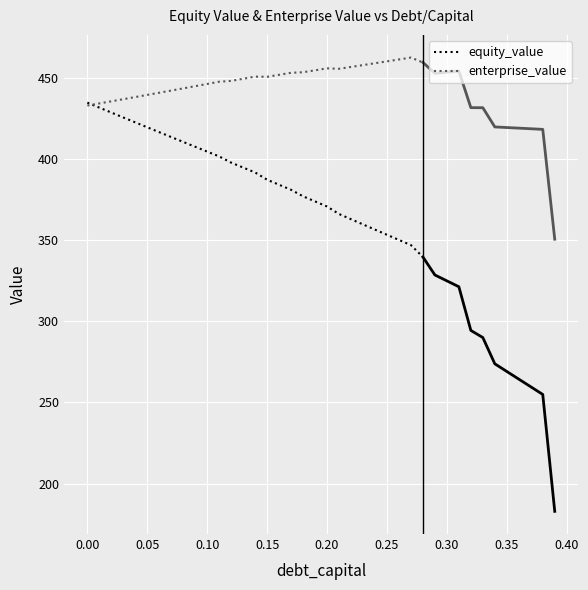

What is the highest value of the enterprise_value series?

462.9